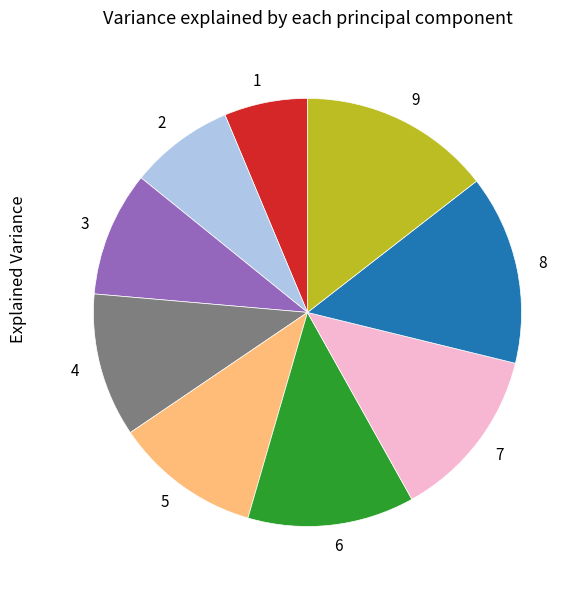

Which slice is the smallest?

1